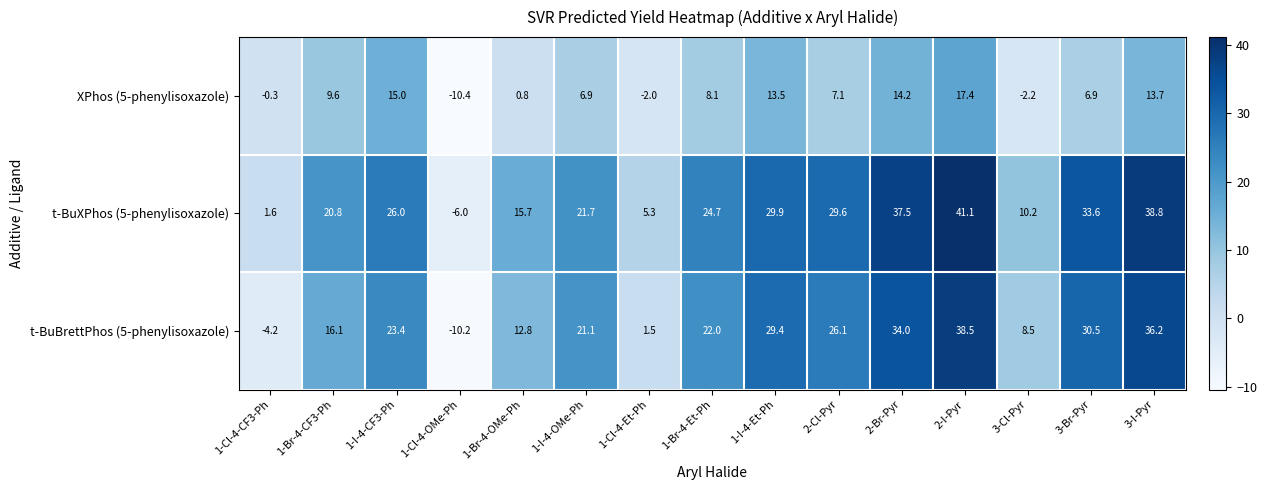

Rank the series at 1-I-4-OMe-Ph from lowest to highest value.

XPhos (5-phenylisoxazole), t-BuBrettPhos (5-phenylisoxazole), t-BuXPhos (5-phenylisoxazole)